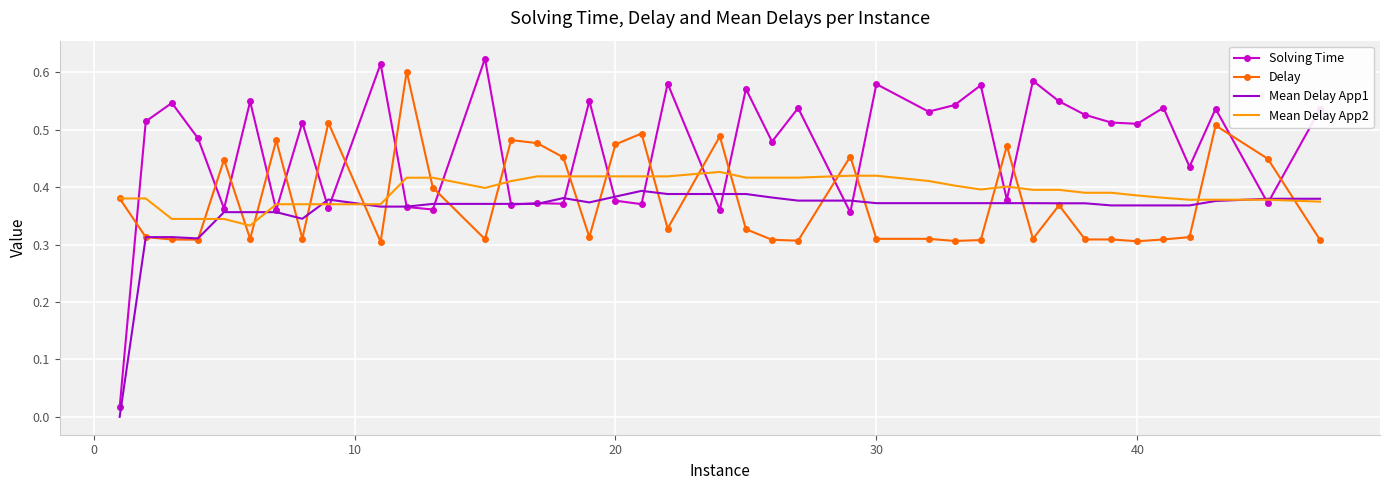

Which series has the largest range (max minus min)?

Solving Time